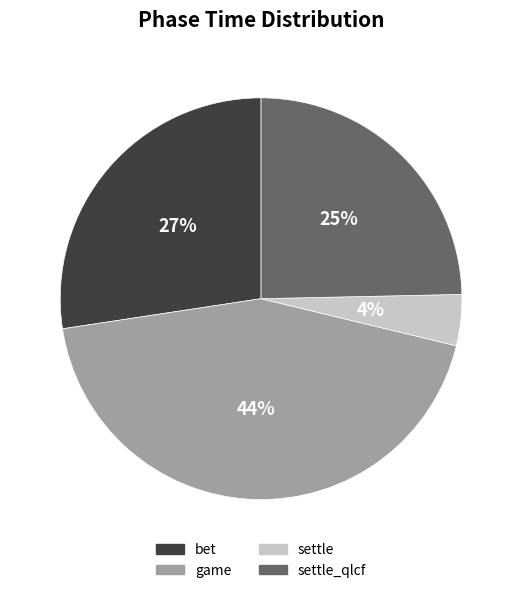

Which category has the smallest portion of the pie?

settle